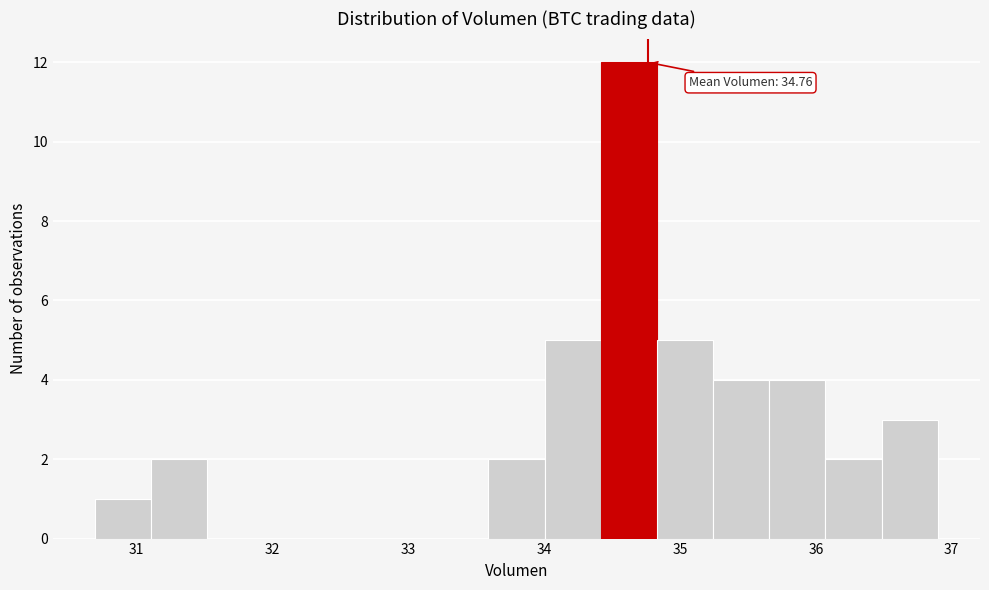

Over which range of the x-axis is the bar tallest?

34.4 to 34.8